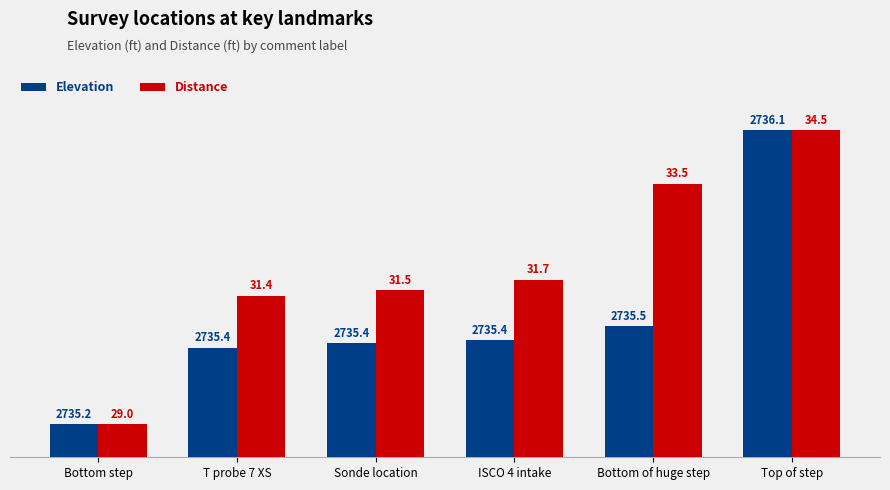

How many bars are there in each group?

2